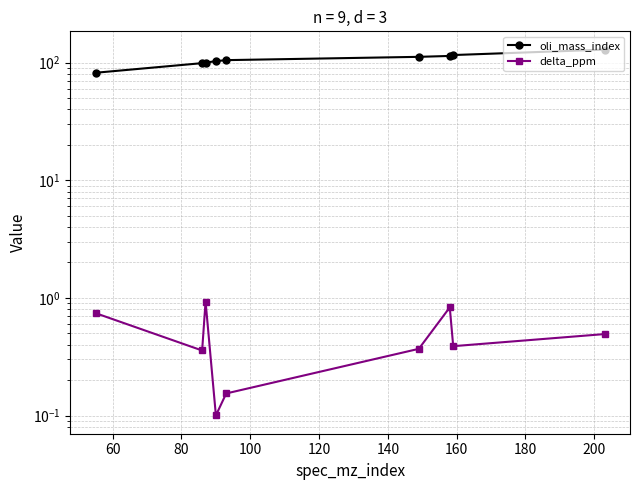

Read the delta_ppm value at 180.

0.4